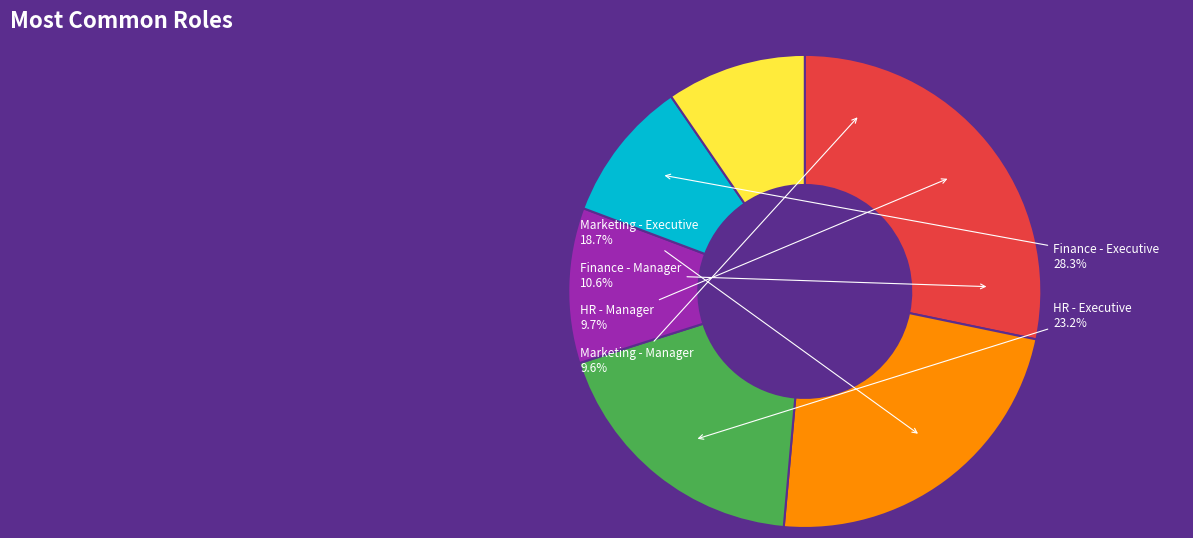

How many slices are in this pie chart?

6